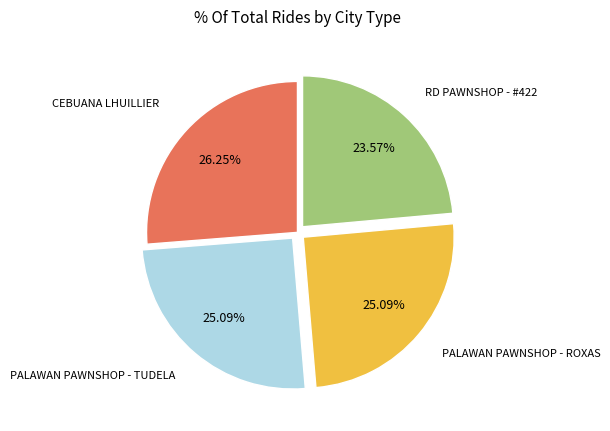

Is there a majority slice in this chart?

No